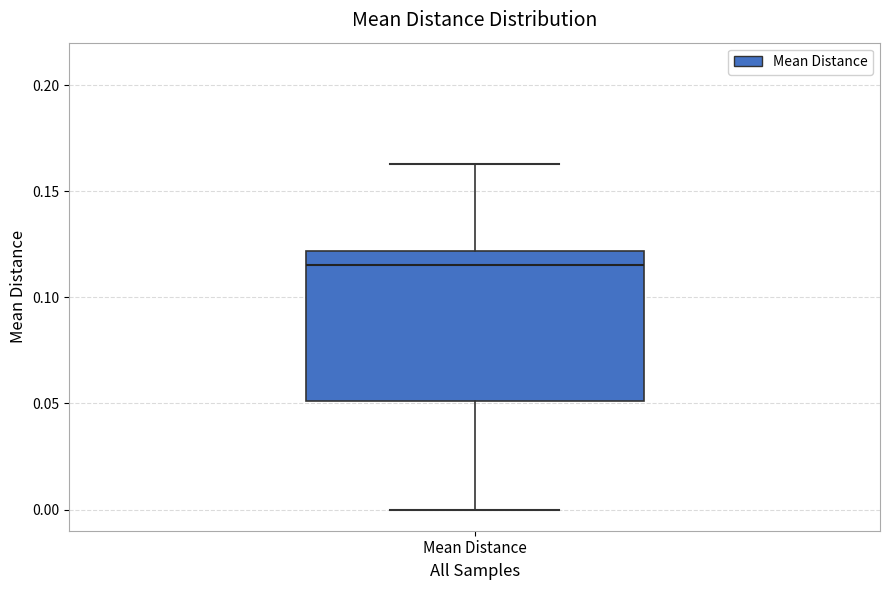

Where is the lower edge of the box for Mean Distance on the y-axis? The values are not printed on the chart, so give them approximately, as read against the axis.

0.050